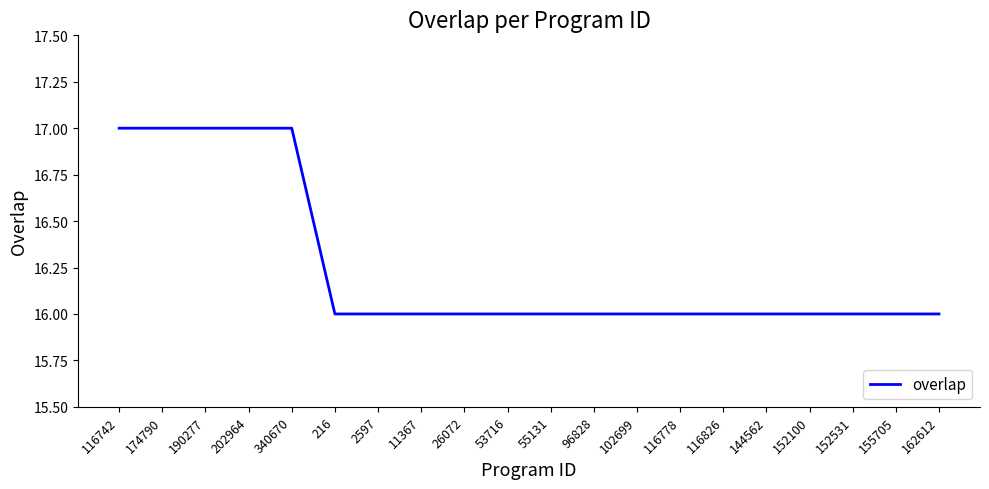

What is the smallest value displayed?

16